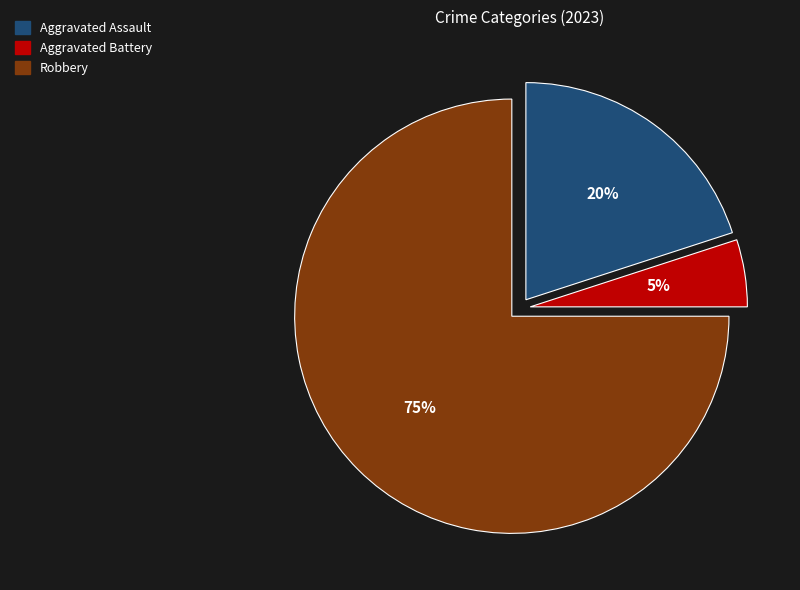

What is the majority slice?

Robbery